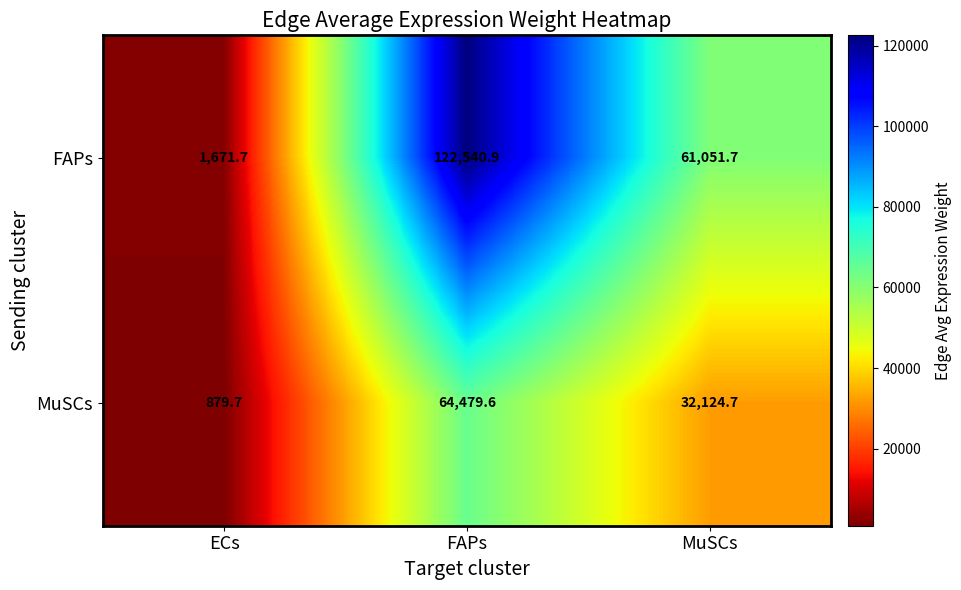

At how many categories does at least one series exceed 110497?

1